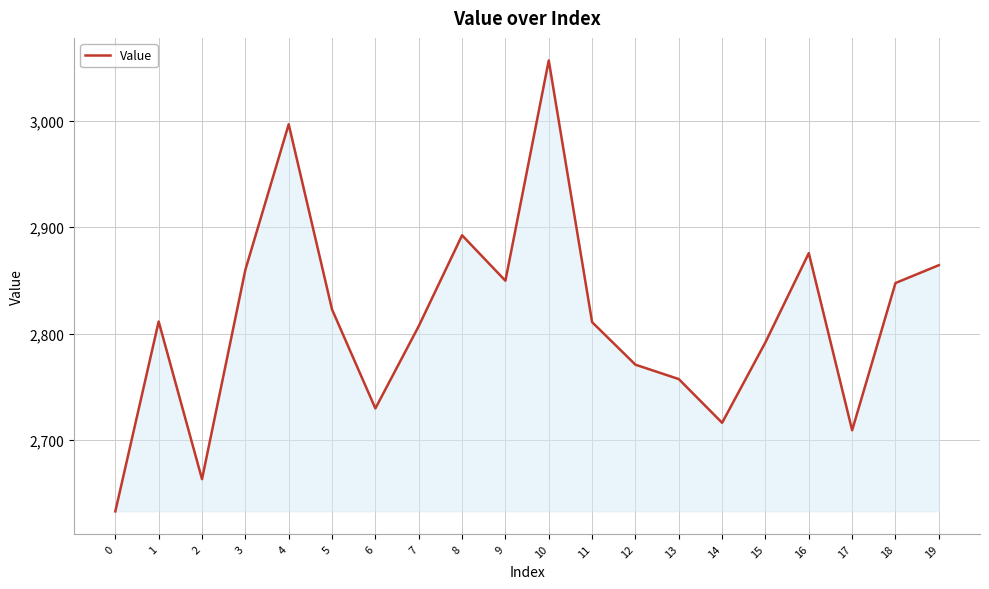

What is the sum of the values at 9 and 8?

5741.8